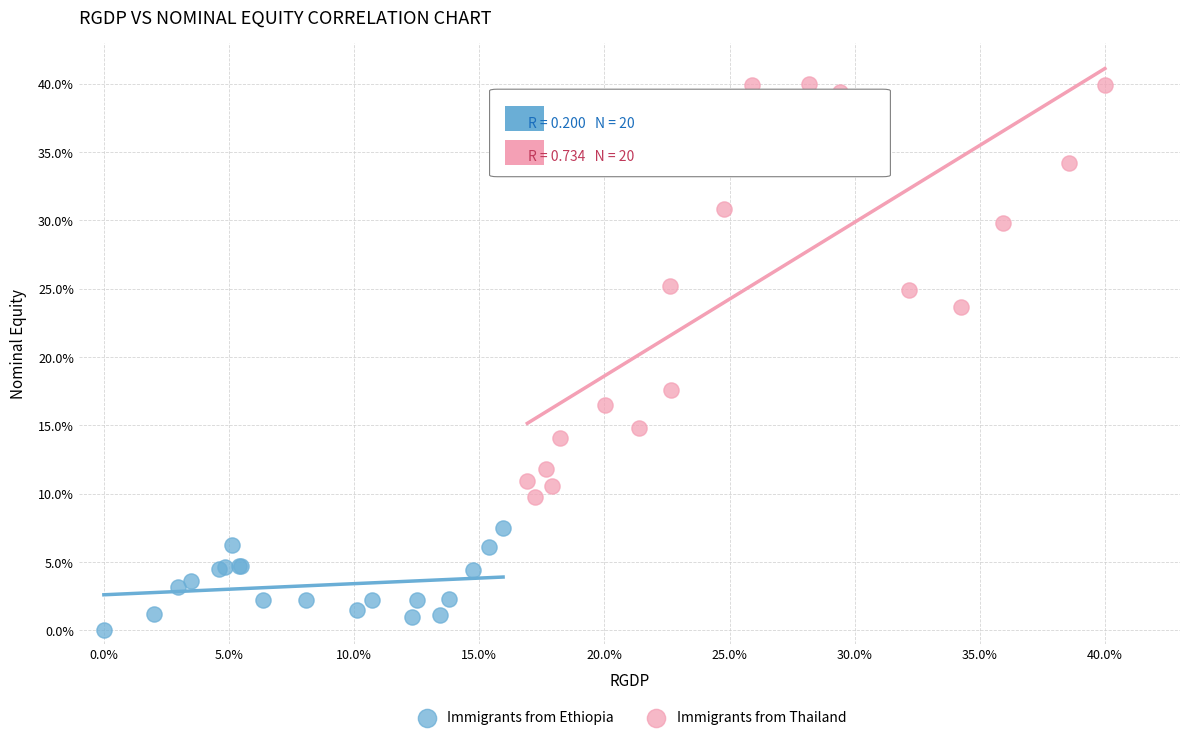

Which series contains the highest Y value?

Immigrants from Thailand